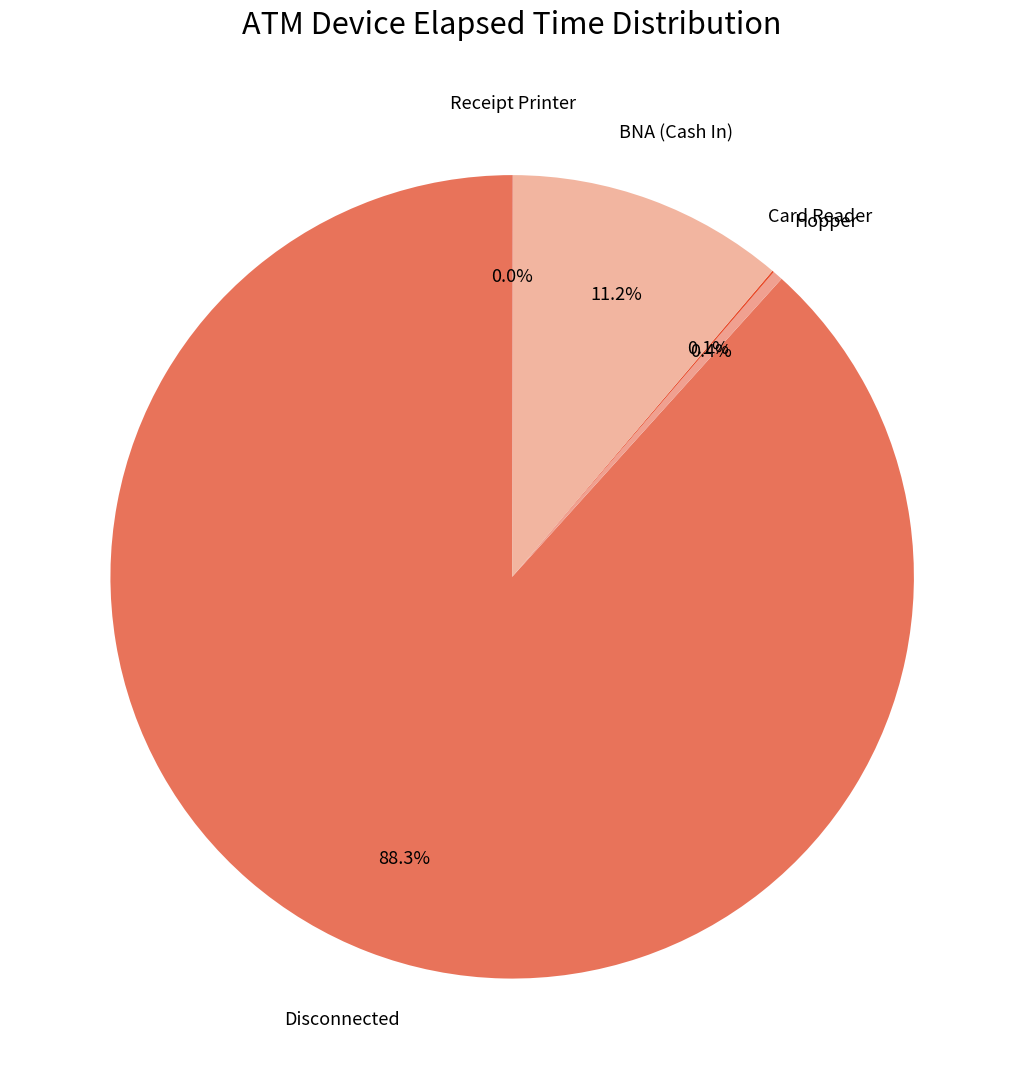

The Disconnected slice represents 88% of the pie. True or false?

True